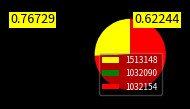

True or false: 1513148 accounts for 26% of the total.

True